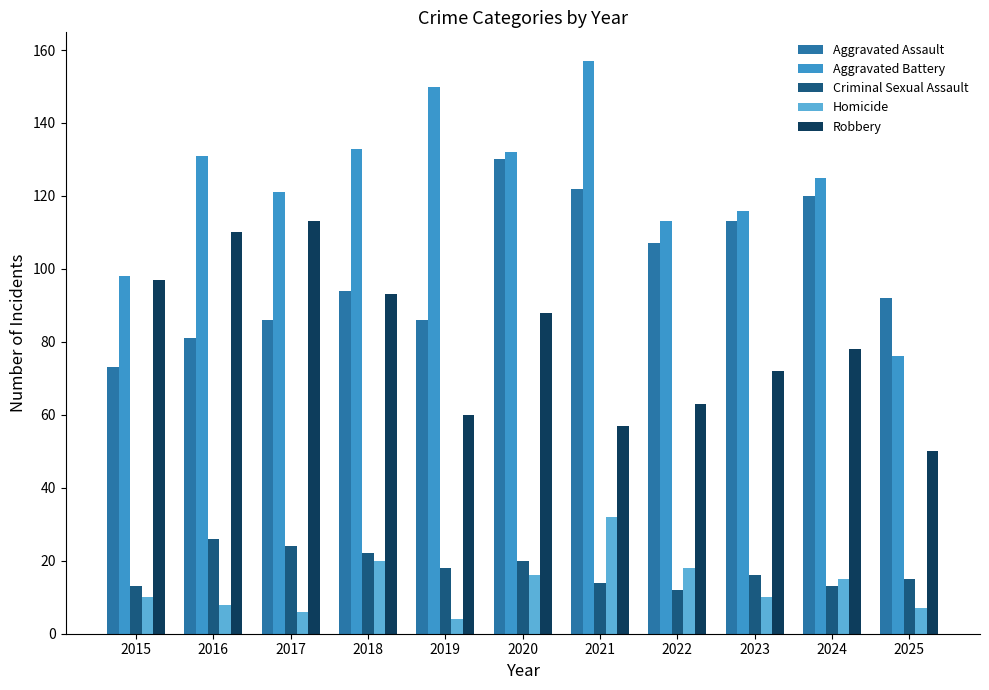

Which label corresponds to the smallest value in the chart?

2019